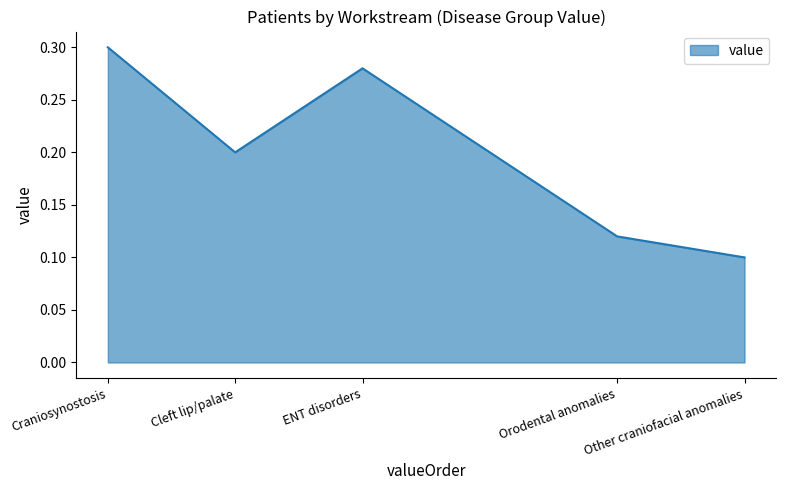

At which category does the data reach its first local peak?

ENT disorders